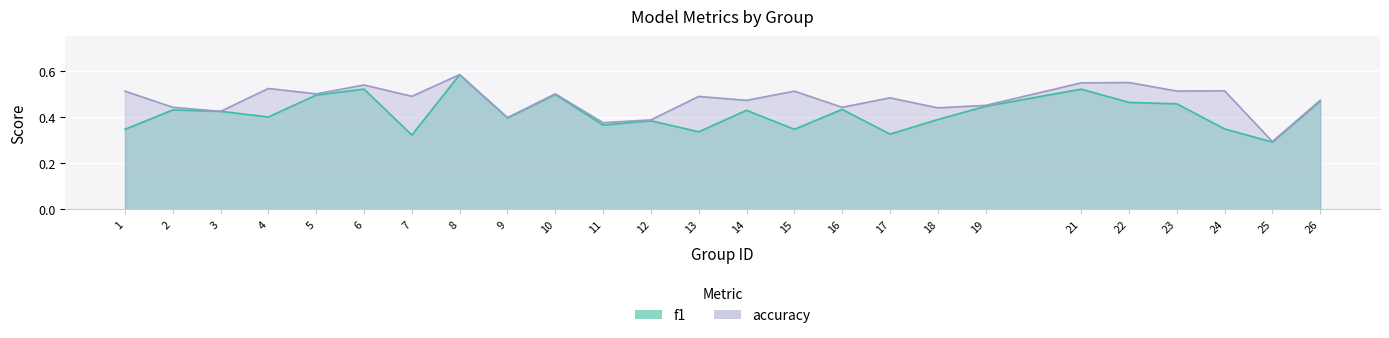

At which label is accuracy closest to 0?

25